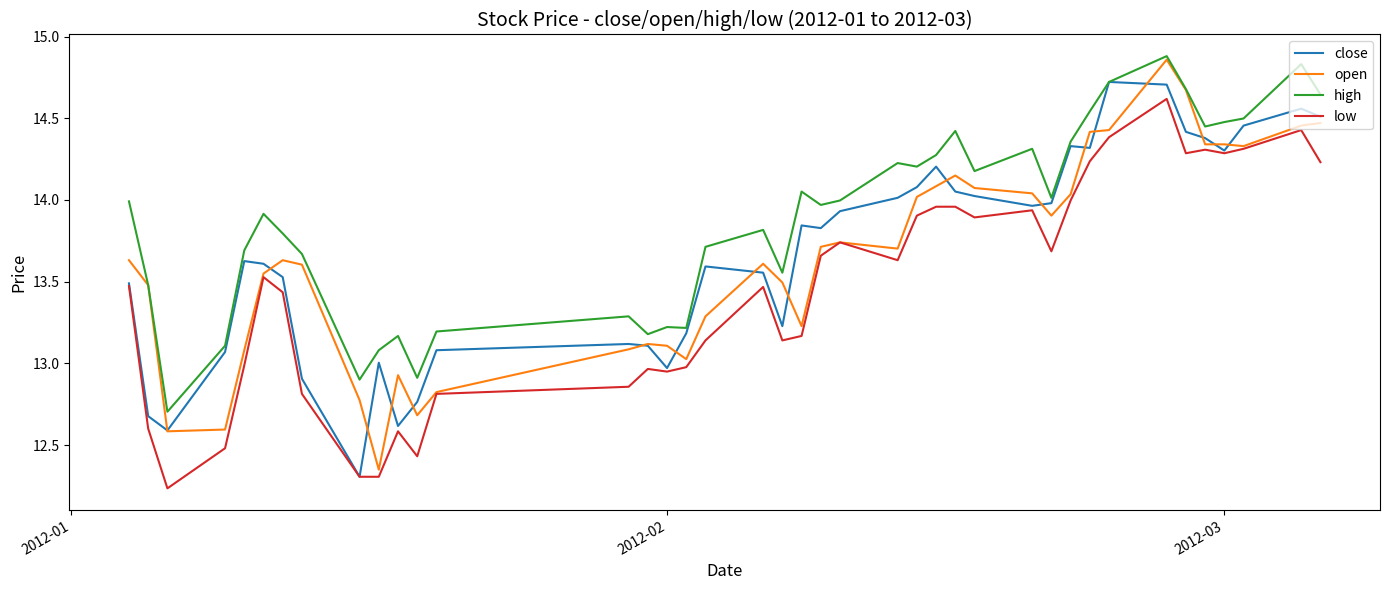

Which series has the largest total across all categories?

high